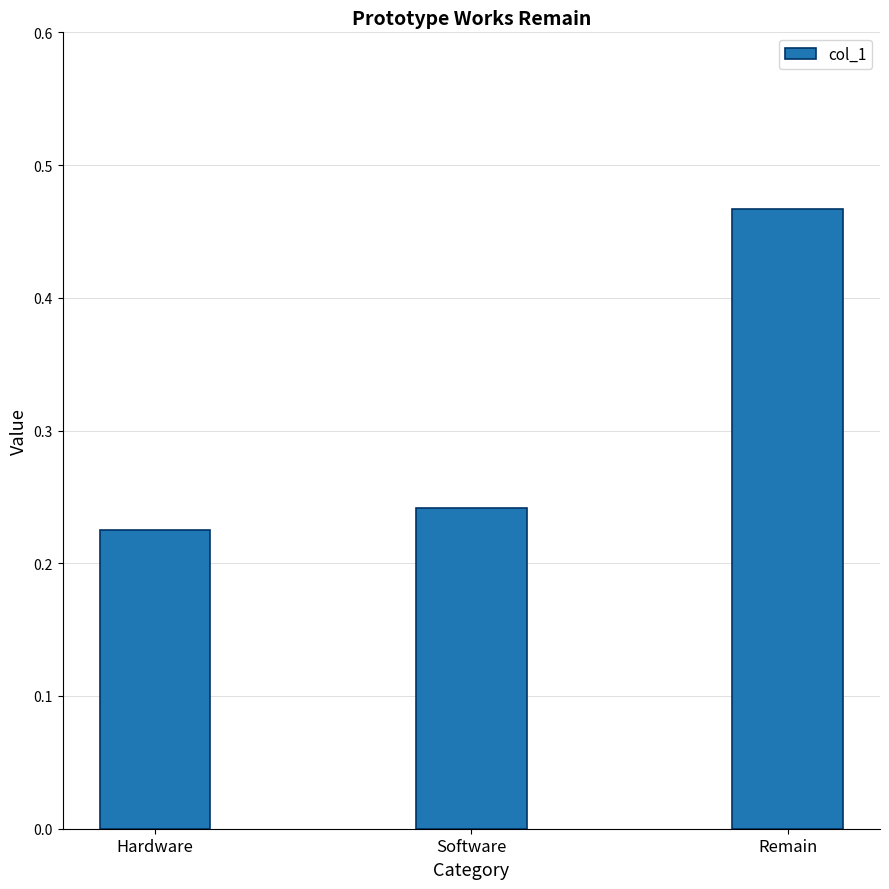

Is it true that the value at Hardware is 0.1?

False